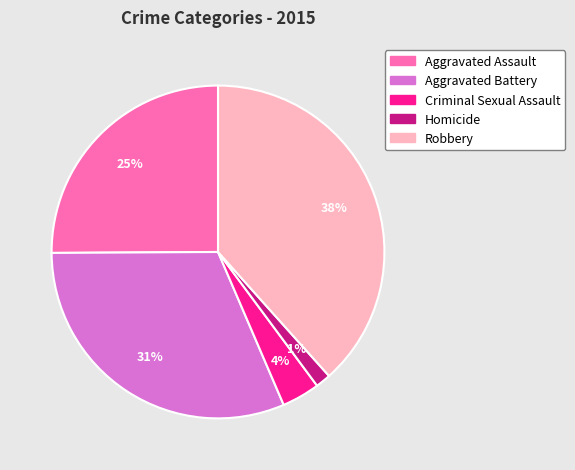

Is there any slice that represents more than half of the pie?

No